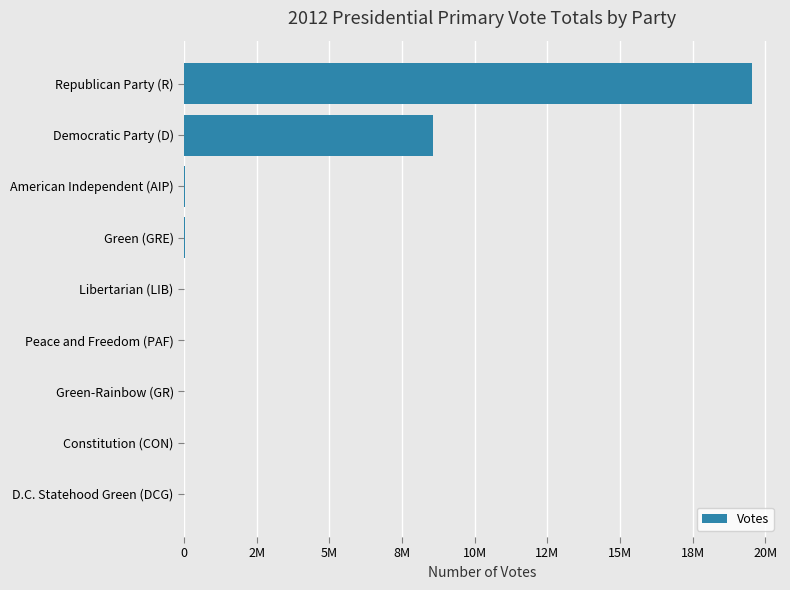

Are the bars horizontal?

Yes